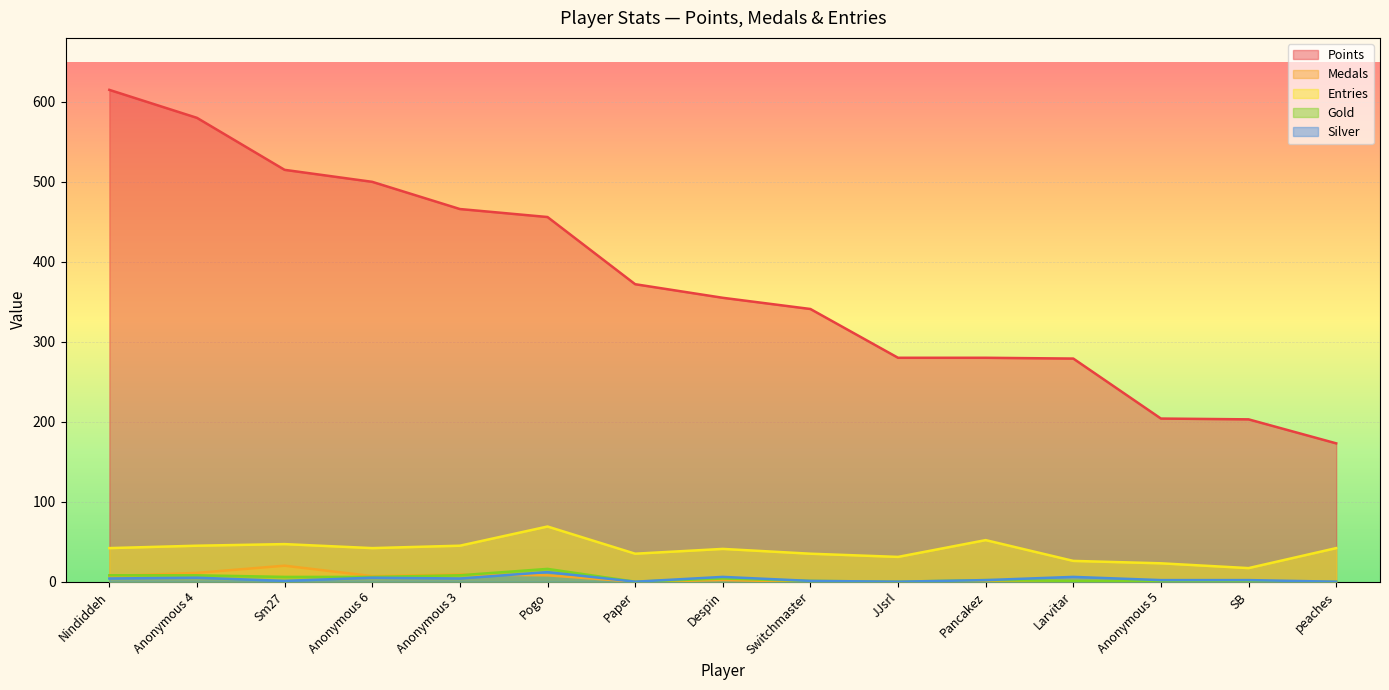

Is it true that Gold equals 0 at peaches?

True